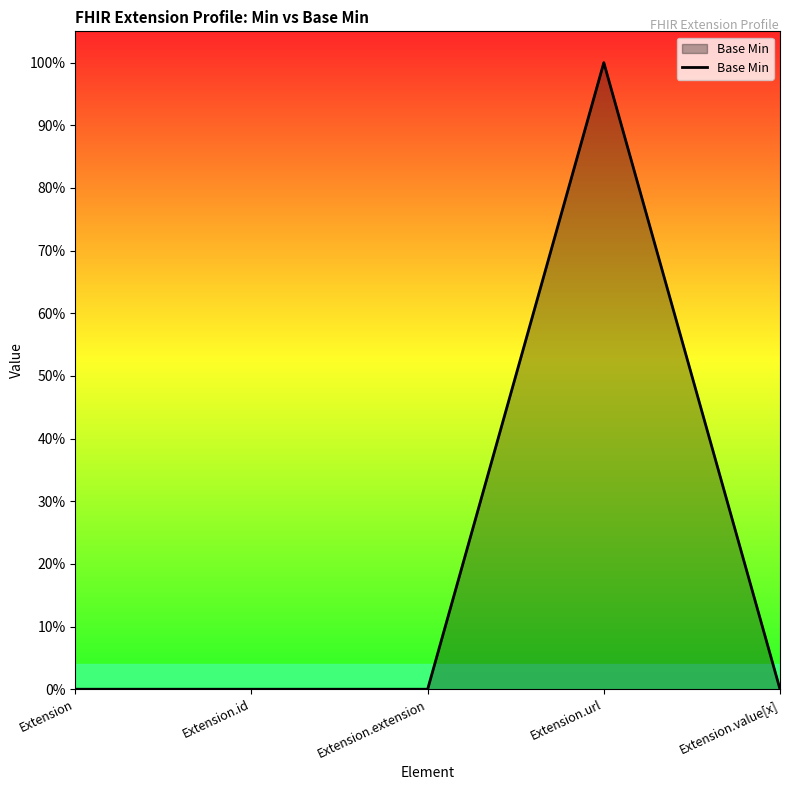

Does the chart display data point markers on the line(s)?

No